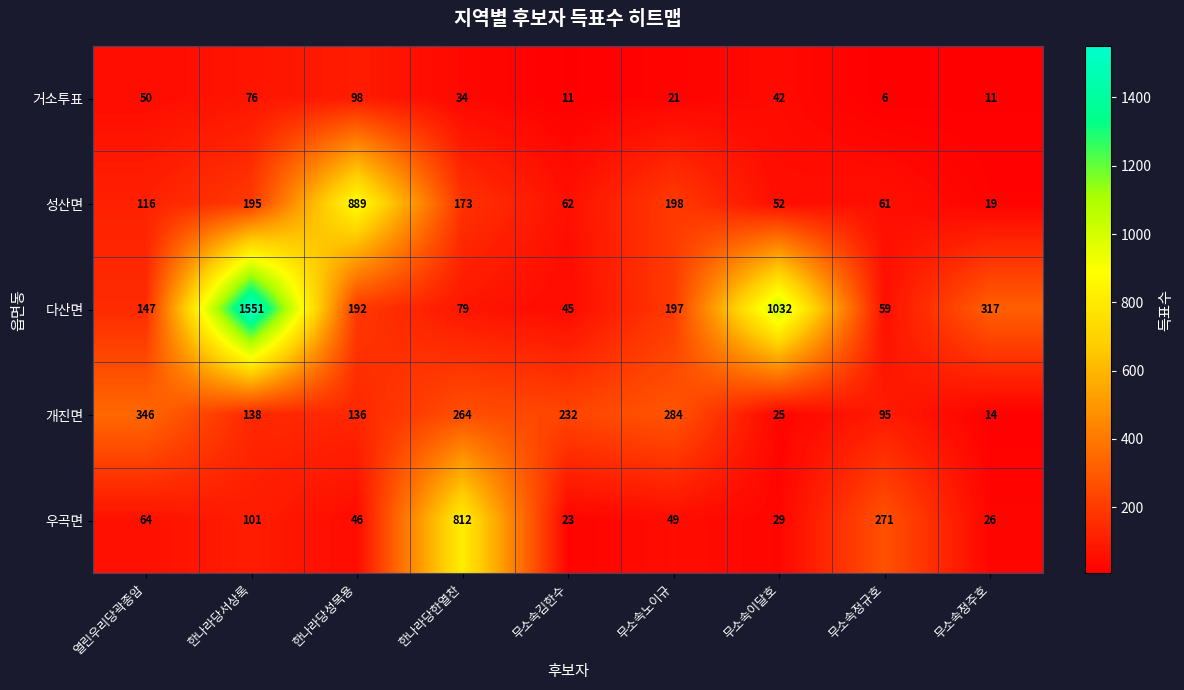

The 거소투표 series shows 6 at 무소속김한수. True or false?

False